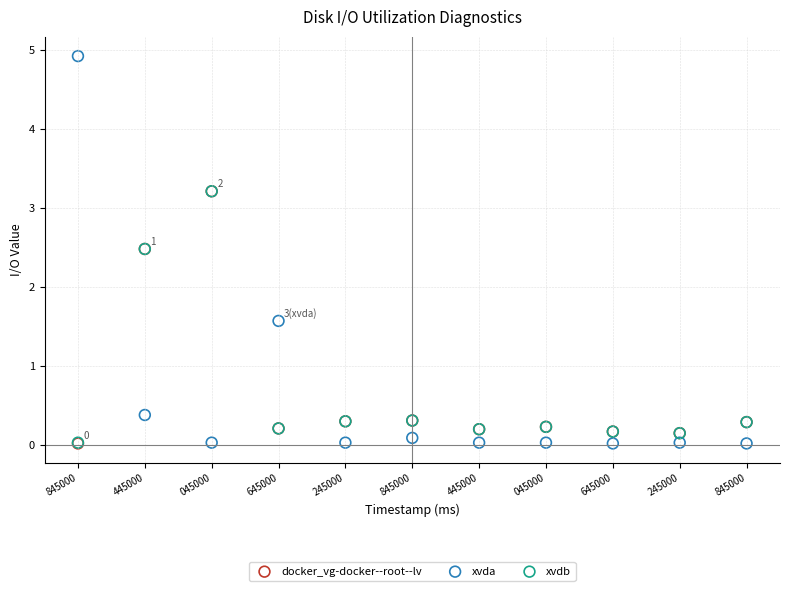

What are all the series names shown in the legend?

docker_vg-docker--root--lv, xvda, xvdb